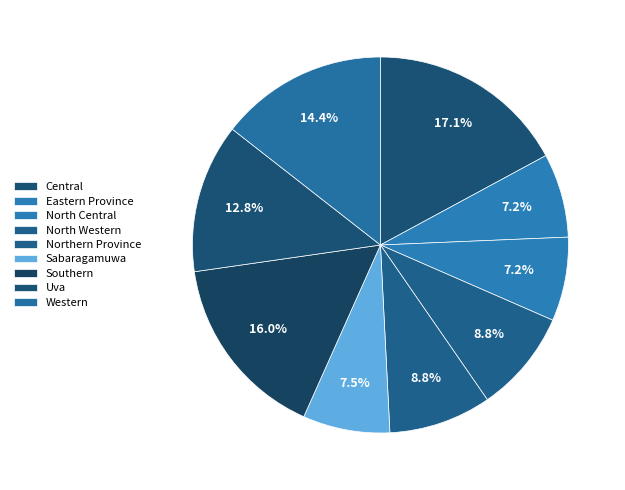

What is the ratio of the value at Western to the value at North Western?

1.6